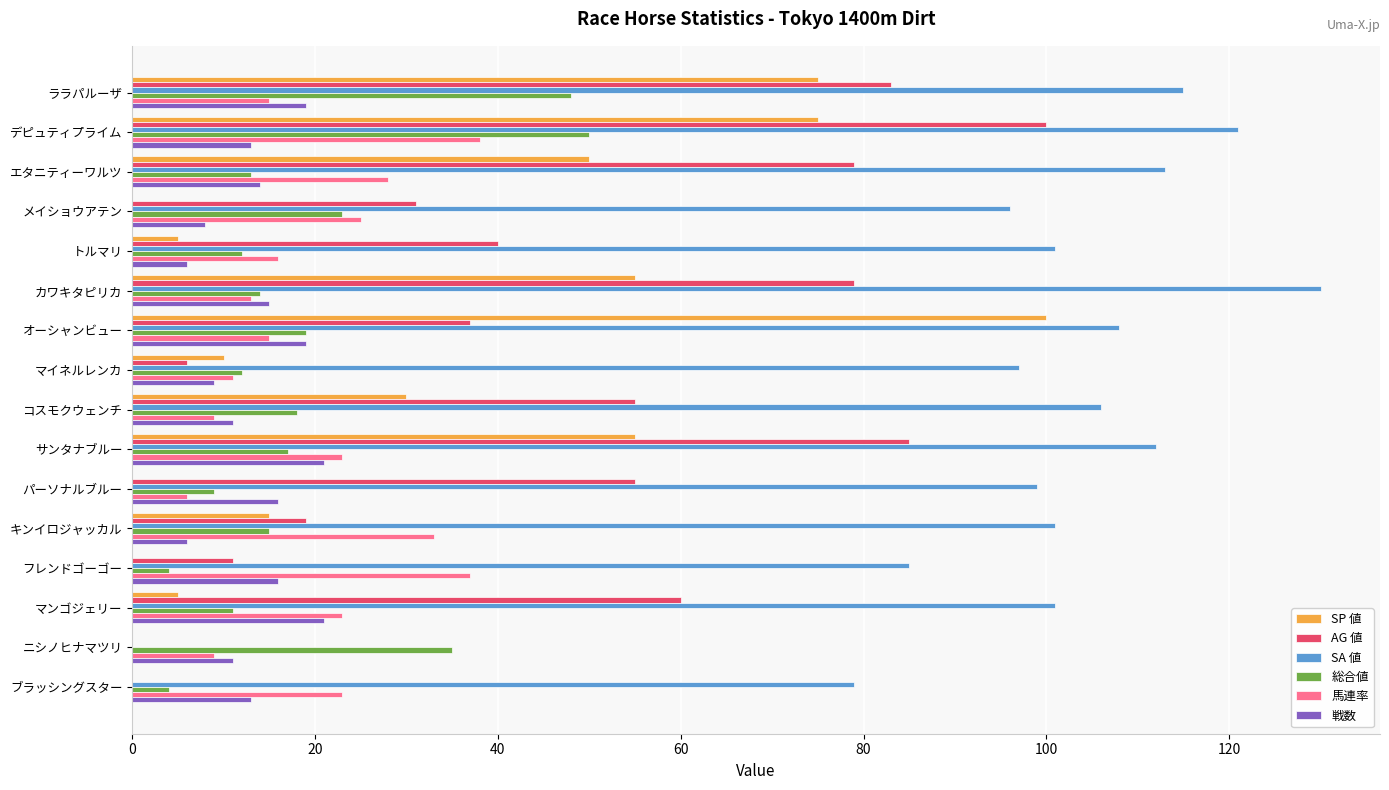

Which series has the largest total across all categories?

SA 値